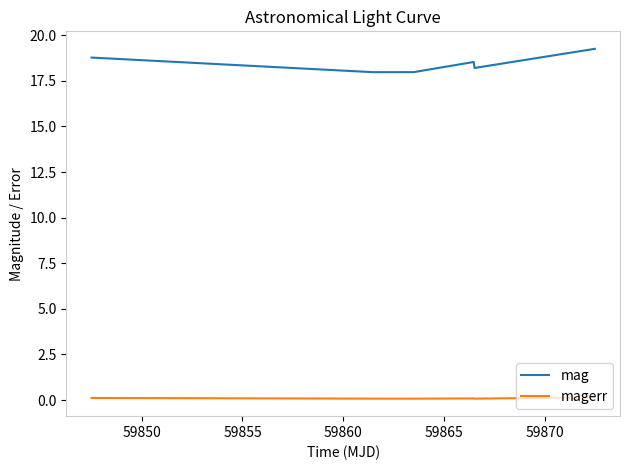

Which series has the widest spread of values?

mag